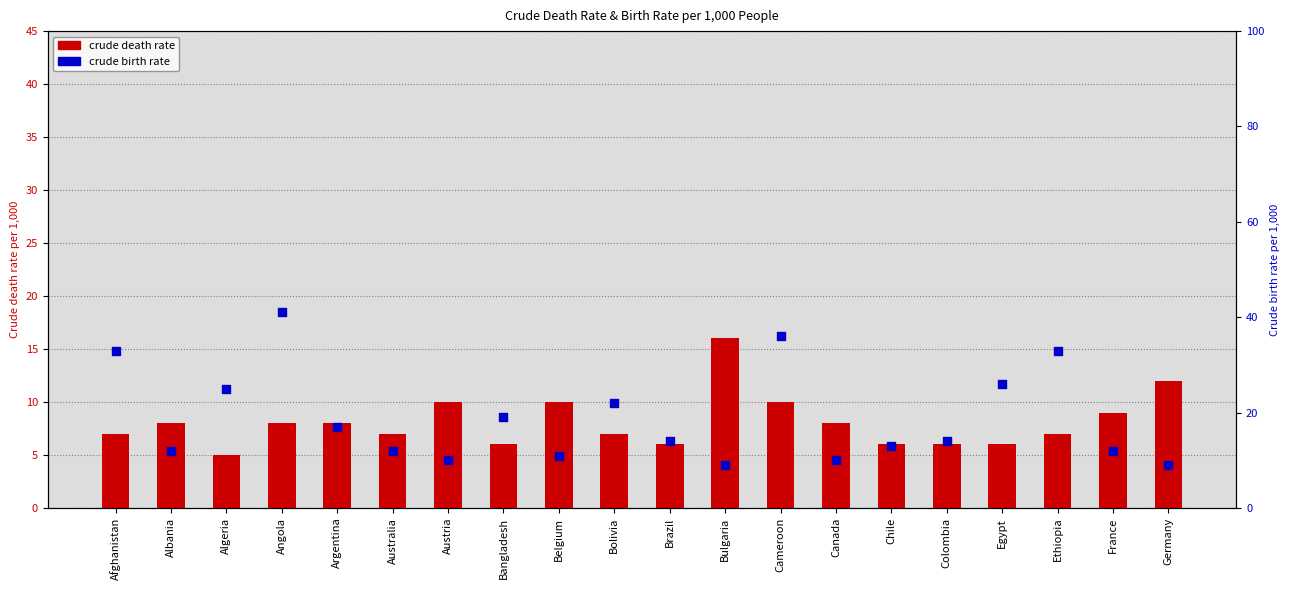

At how many categories does at least one series exceed 38?

1